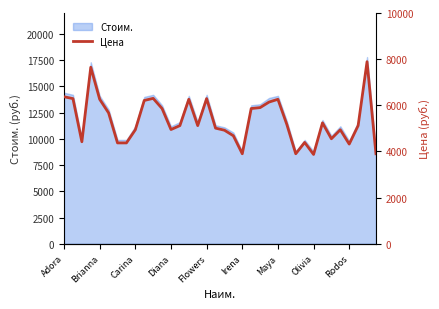

The value at 25 is 5170. True or false?

True